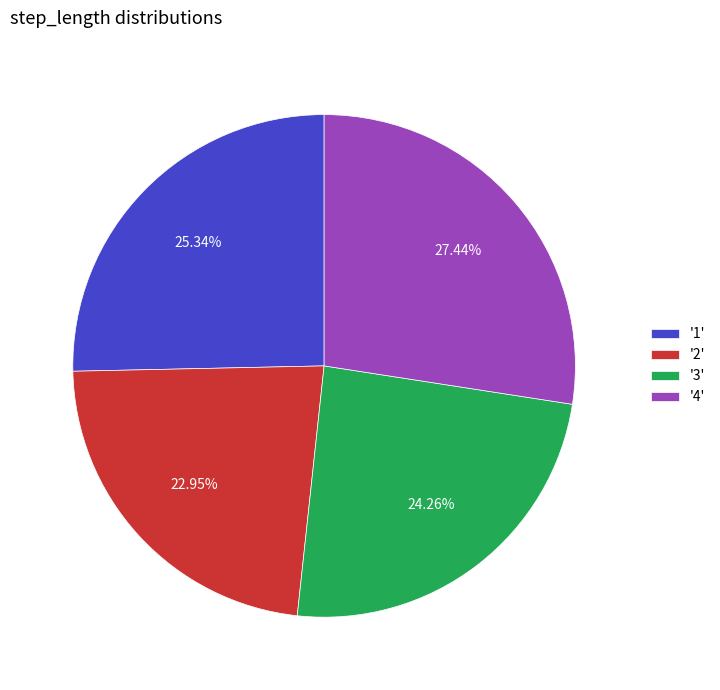

Rank the categories by value from lowest to highest.

'2', '3', '1', '4'